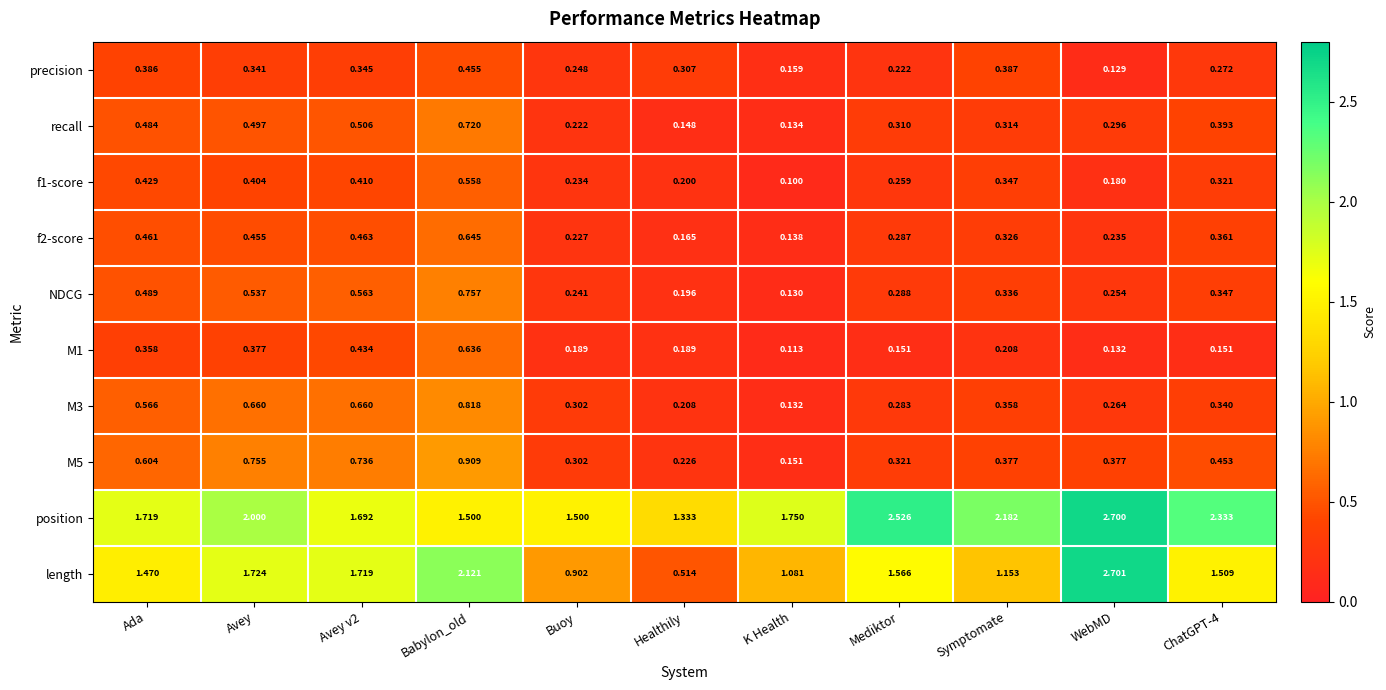

At which category is the sum across all series the highest?

Babylon_old